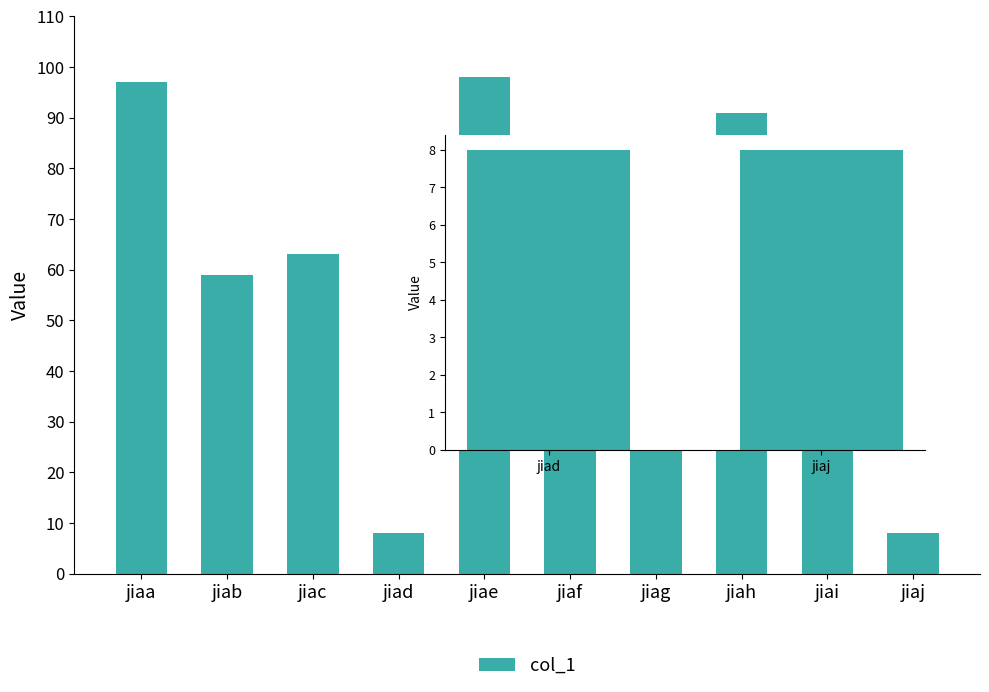

Which category has the lowest value across all series?

jiad